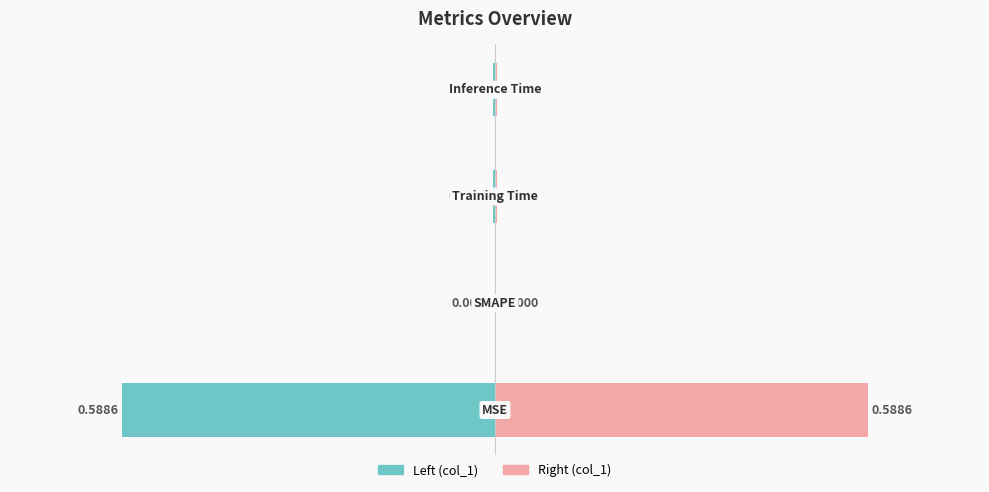

Which category has the highest value across all series?

MSE